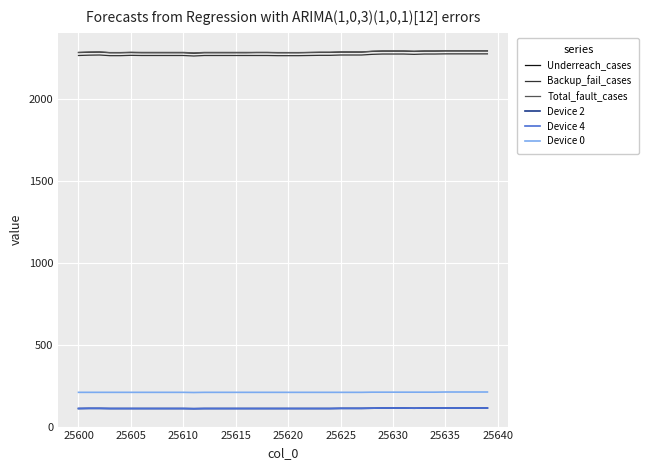

Which series has the largest total across all categories?

Total_fault_cases